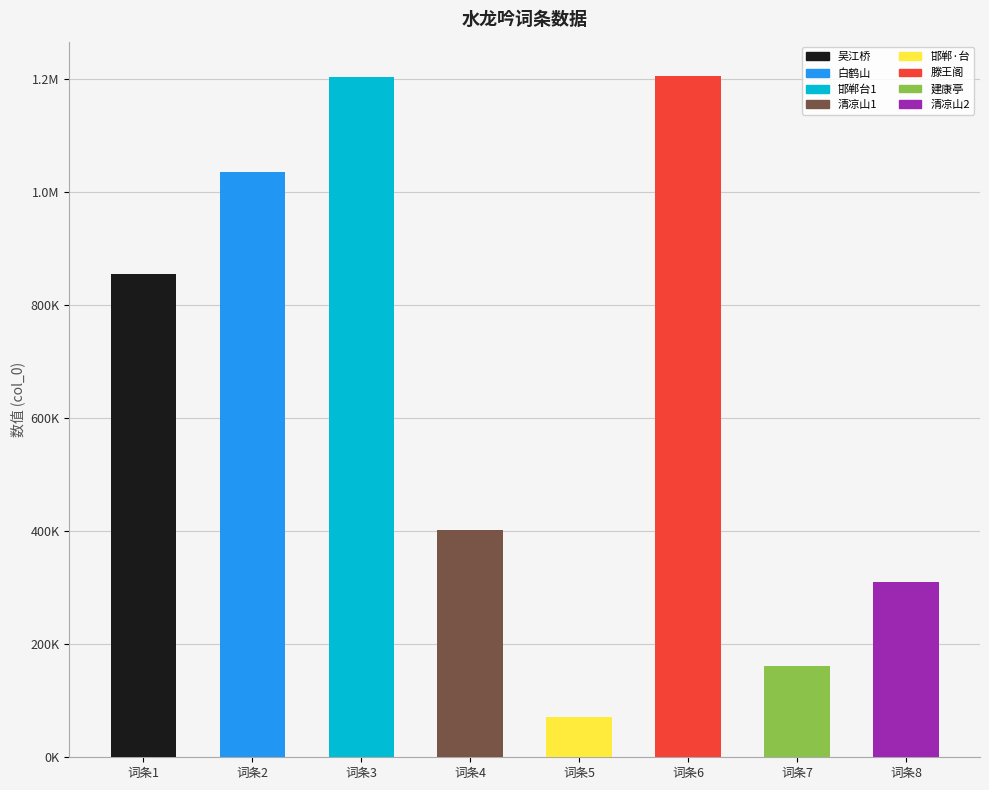

The chart shows a value of 1166758 at 水龙吟 登吴江桥作. True or false?

False